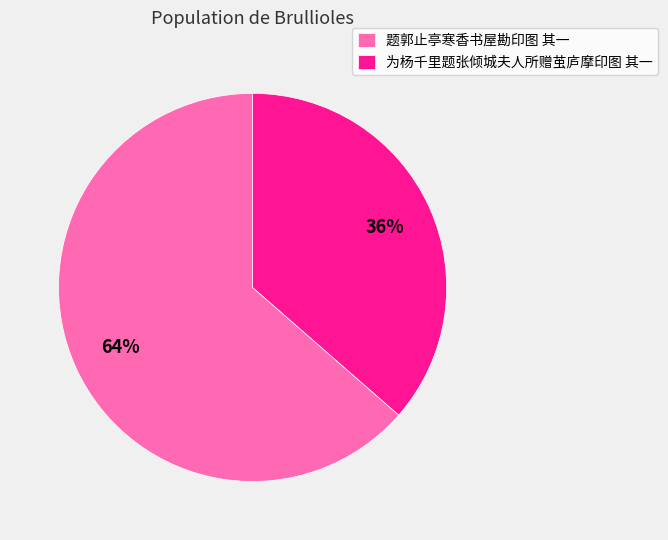

Is it true that 为杨千里题张倾城夫人所赠茧庐摩印图 其一 is 44% of the pie?

False